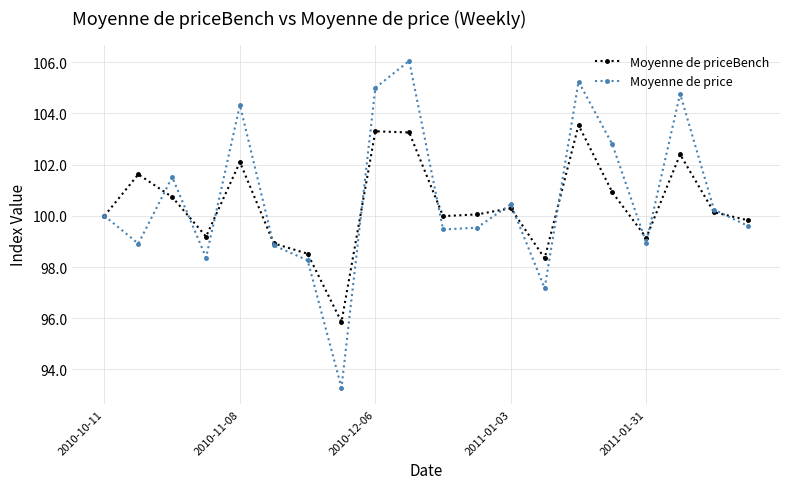

At how many categories does at least one series exceed 97?

19